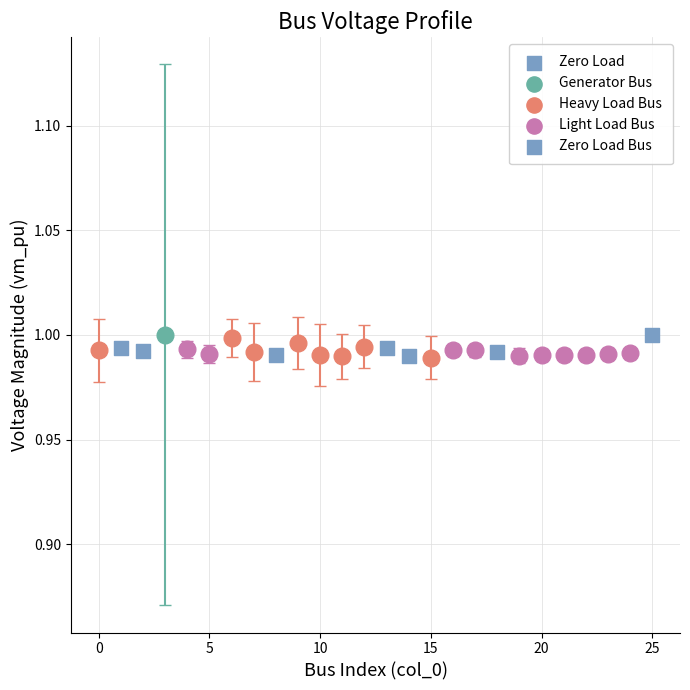

What is the average X value?

11.6